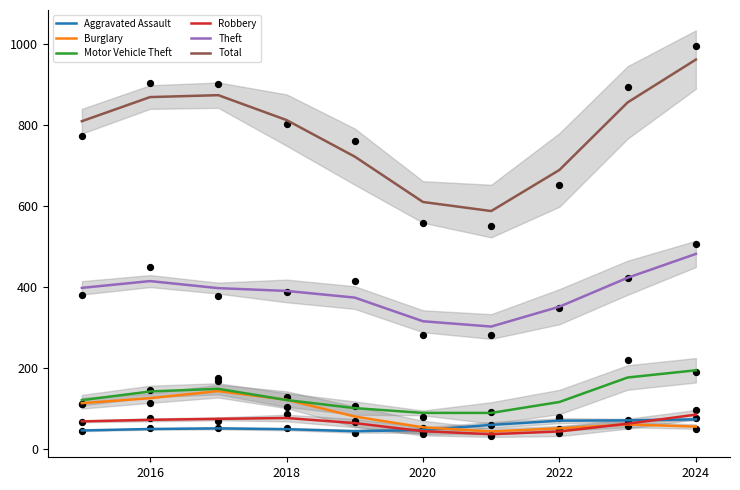

Which series contains the highest Y value?

Total